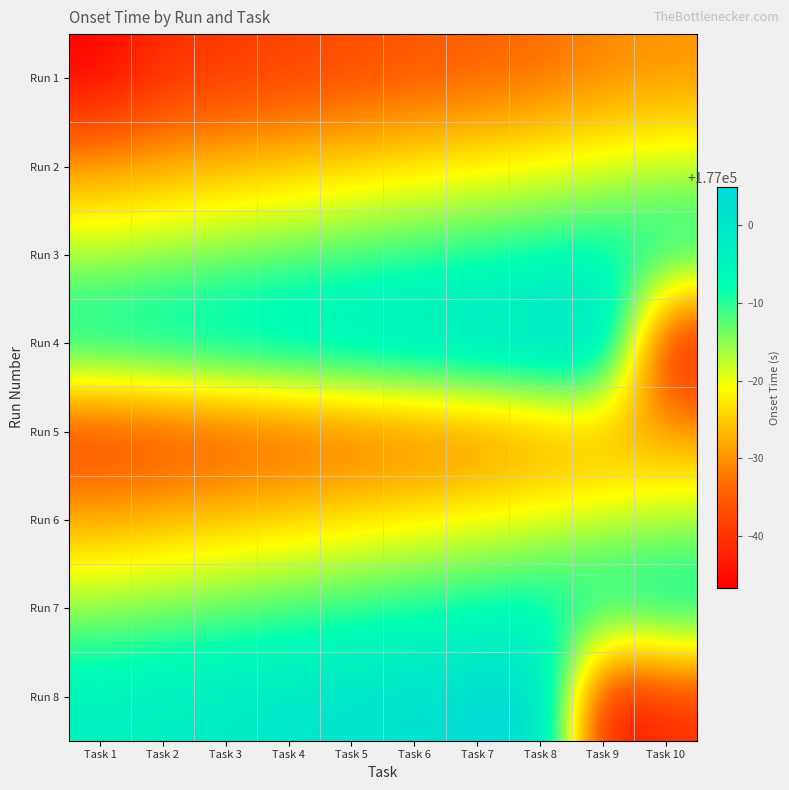

At how many categories does at least one series exceed 176955?

10